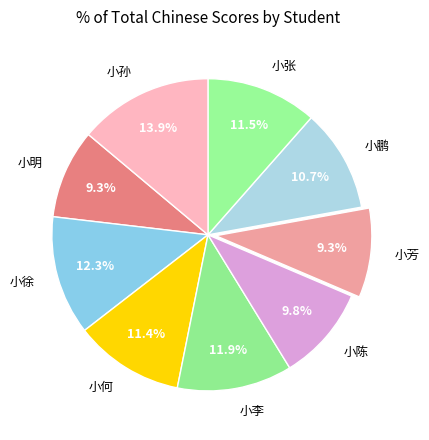

What is the ratio of the value at 小徐 to the value at 小明?

1.3